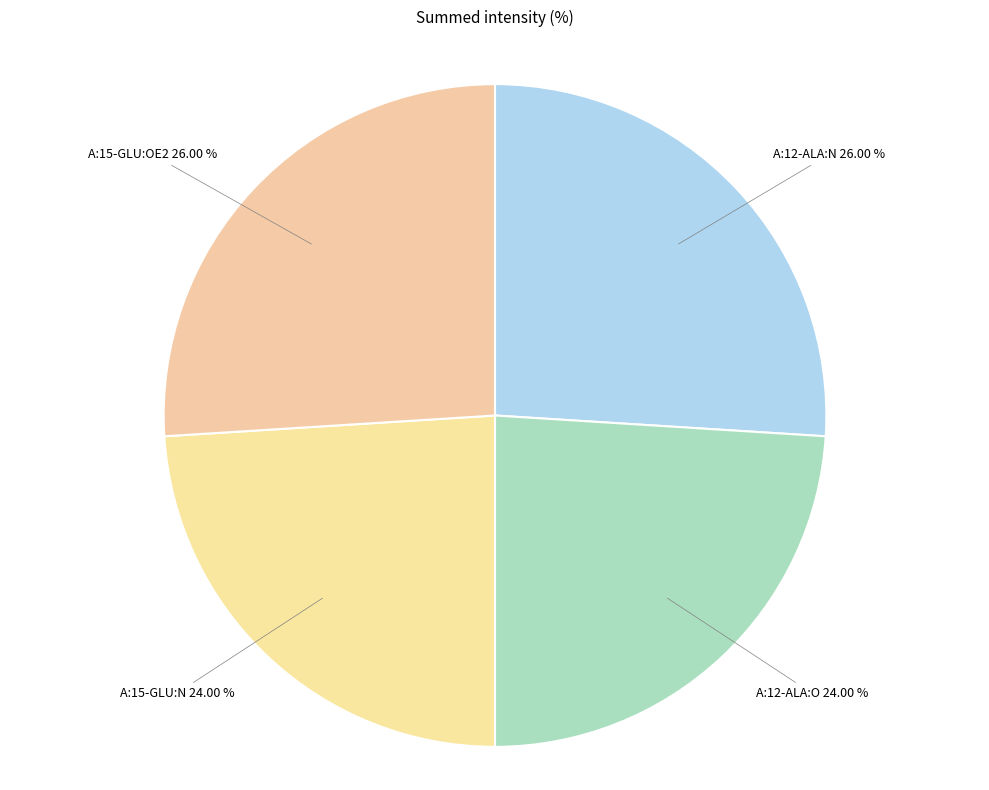

Combined, do A:15-GLU:OE2 26.00 % and A:12-ALA:N 26.00 % account for over 50%?

Yes